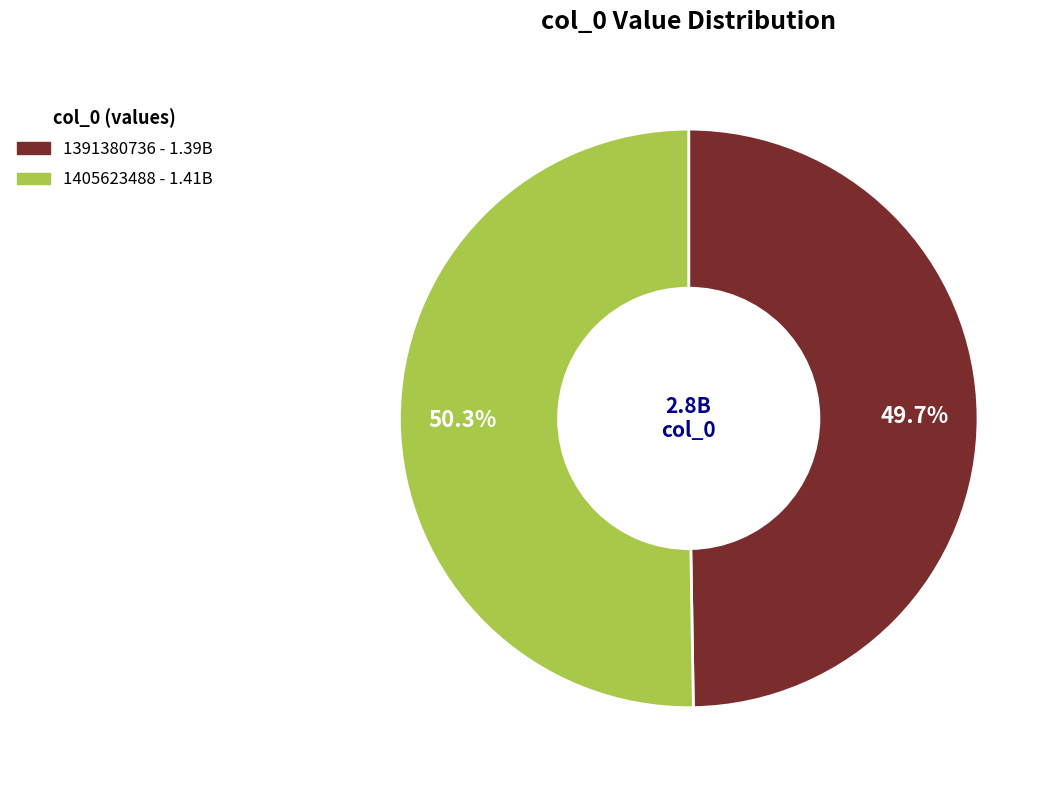

How much of the chart is everything except 1391380736?

50.3%